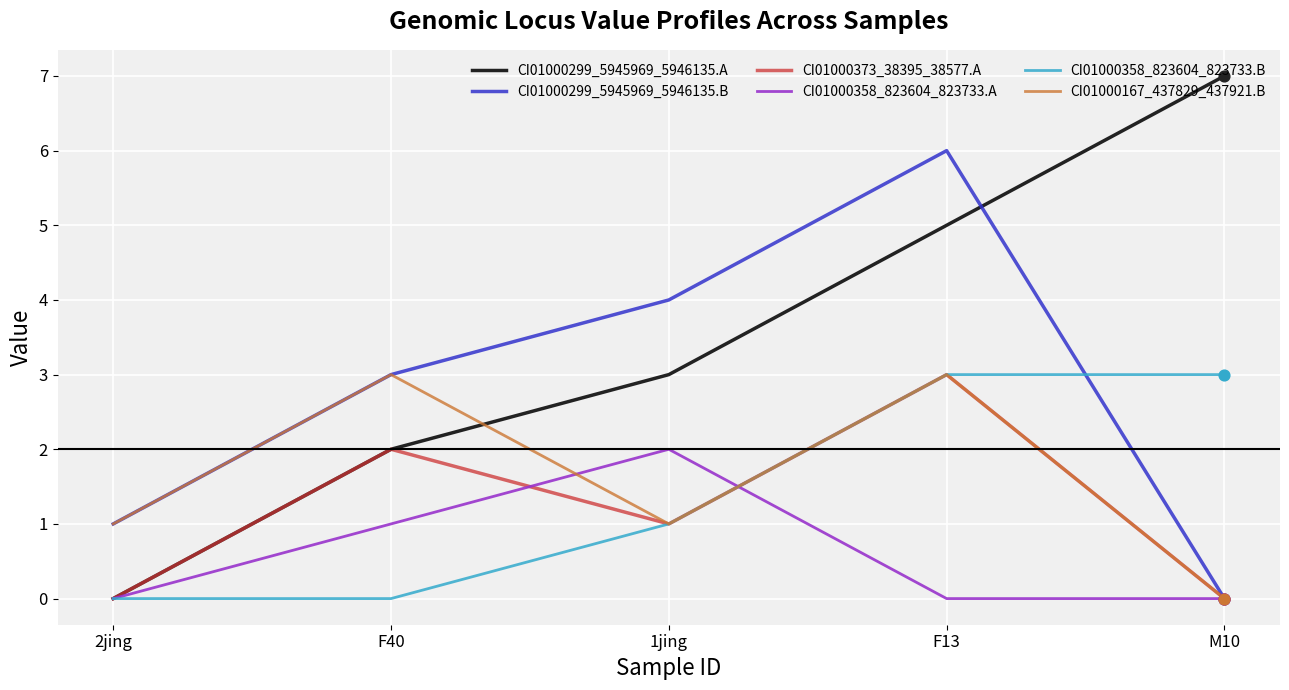

Which series has the largest total across all categories?

CI01000299_5945969_5946135.A